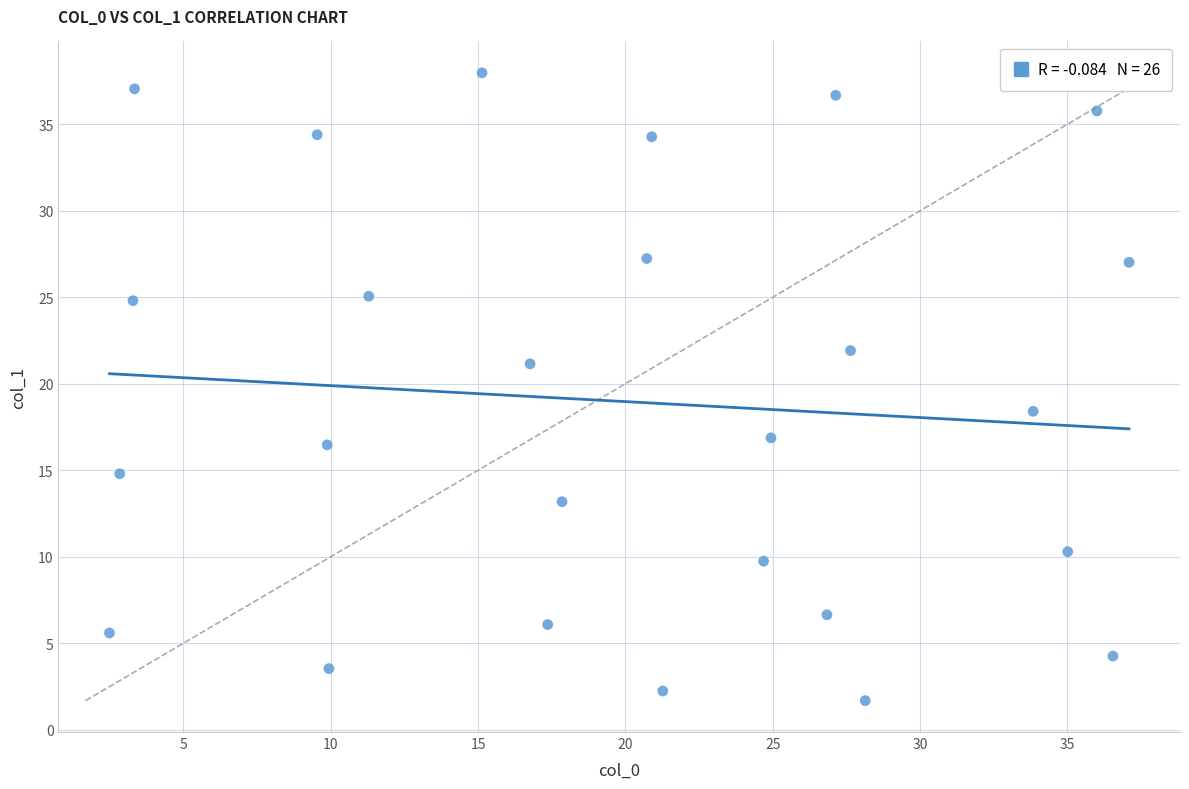

What is the range of X values (max minus min)?

34.6